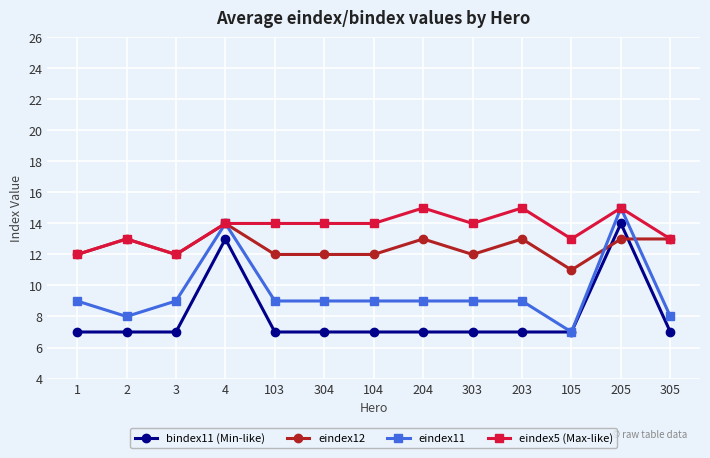

Which series has the largest total across all categories?

eindex5 (Max-like)